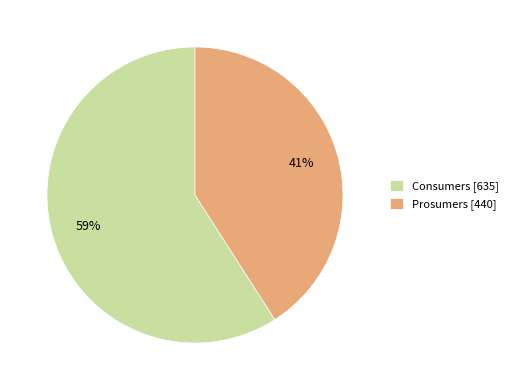

How many slices are in this pie chart?

2